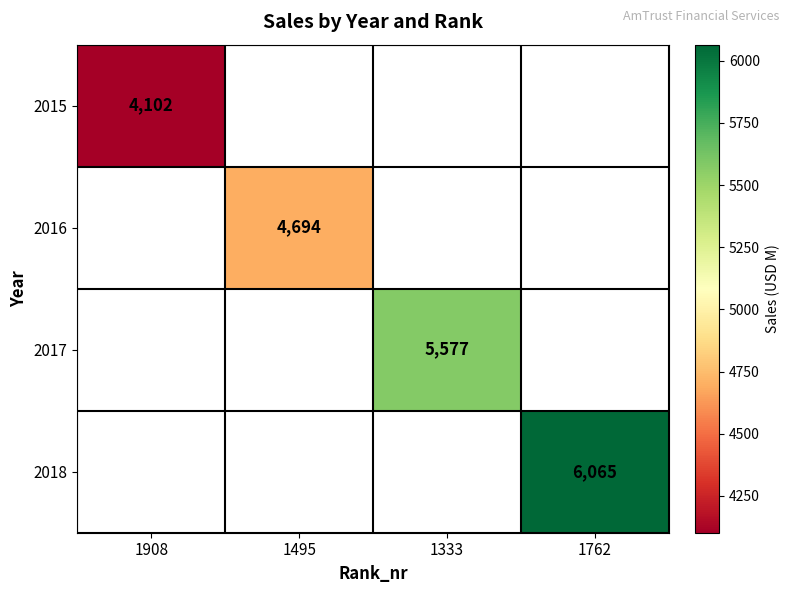

The value of 2018 at 1762 is 6065. True or false?

True